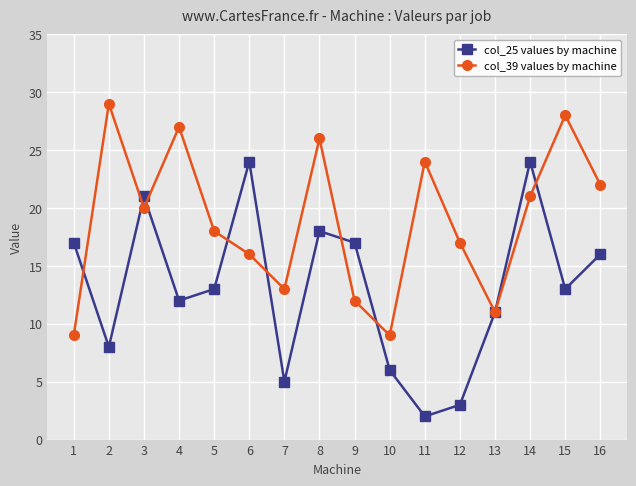

What is the sum of the col_39 values by machine values at 1 and 14?

30